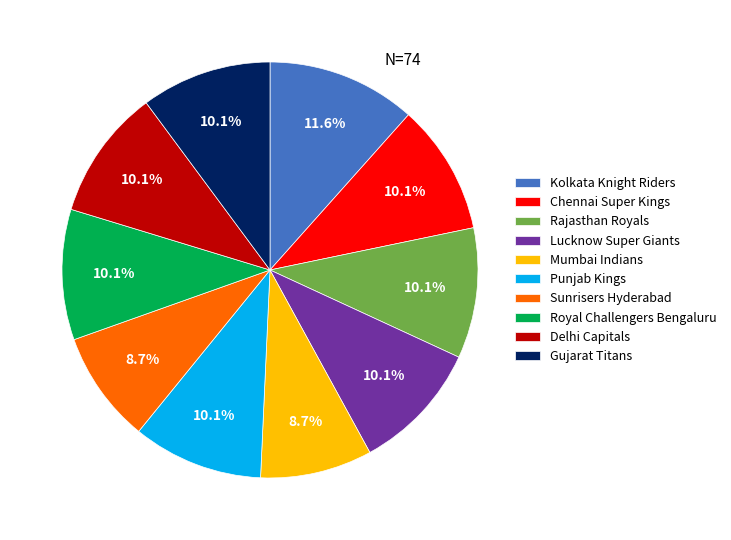

To the nearest percent, what is the difference between the largest and smallest slice percentages?

3%